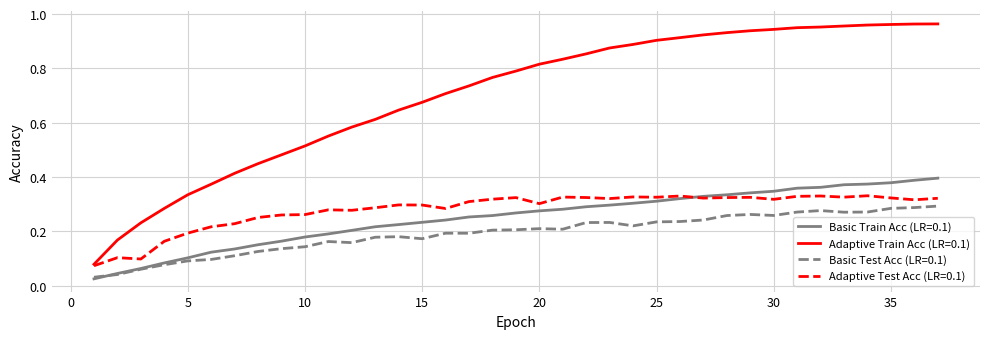

Which series has the largest range (max minus min)?

Adaptive Train Acc (LR=0.1)